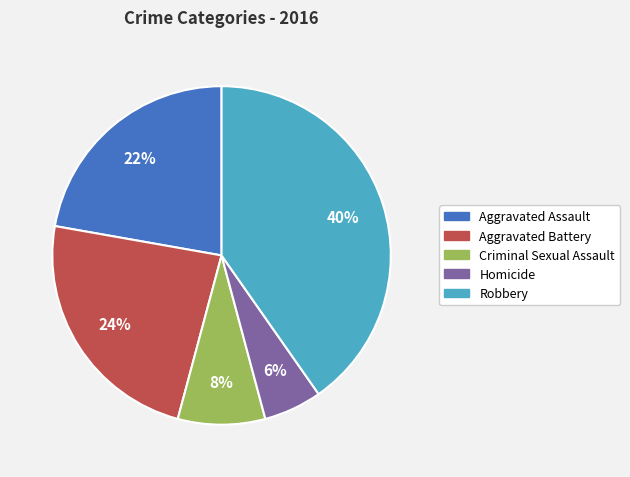

Is there any slice that represents more than half of the pie?

No